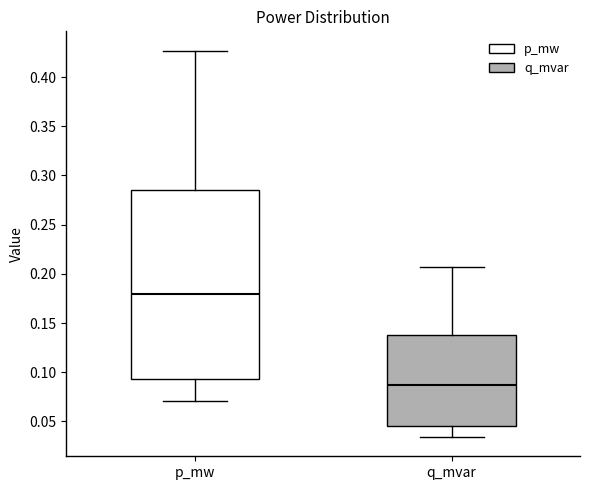

Which box has the lowest median line?

q_mvar